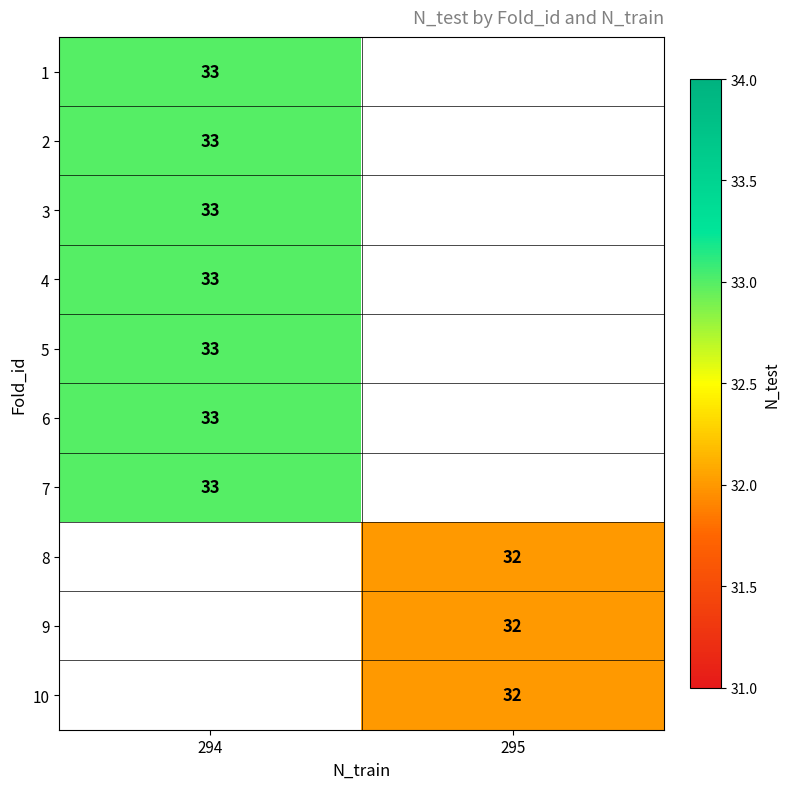

Is it true that 10 equals 13 at 295?

False